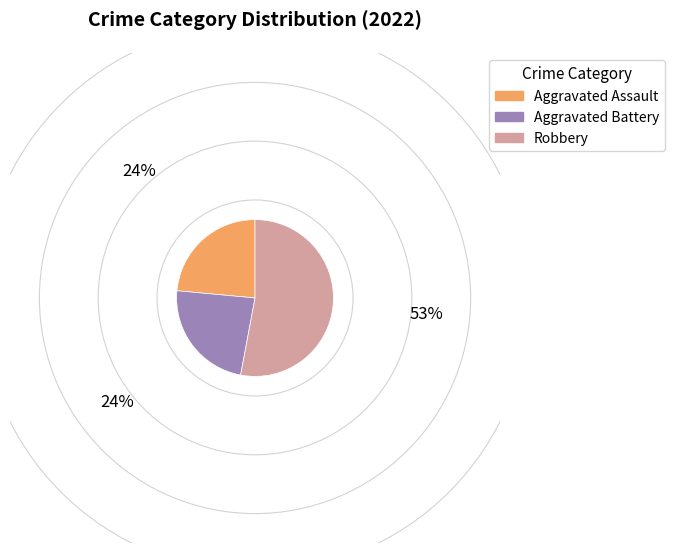

Which has a higher value, Robbery or Aggravated Assault?

Robbery